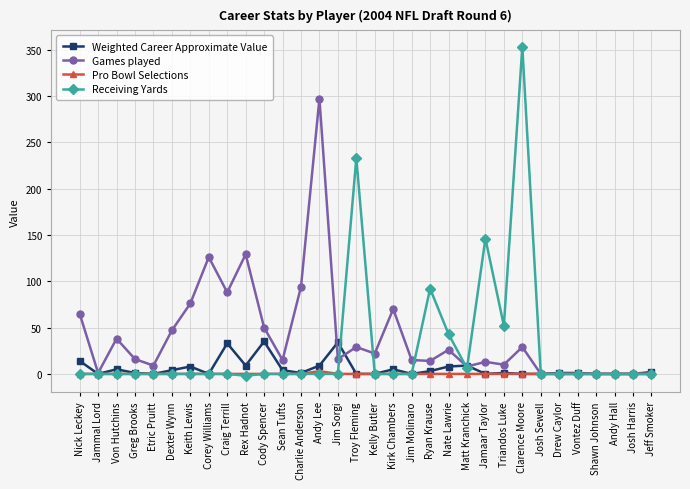

What is the average value of the Receiving Yards series?

29